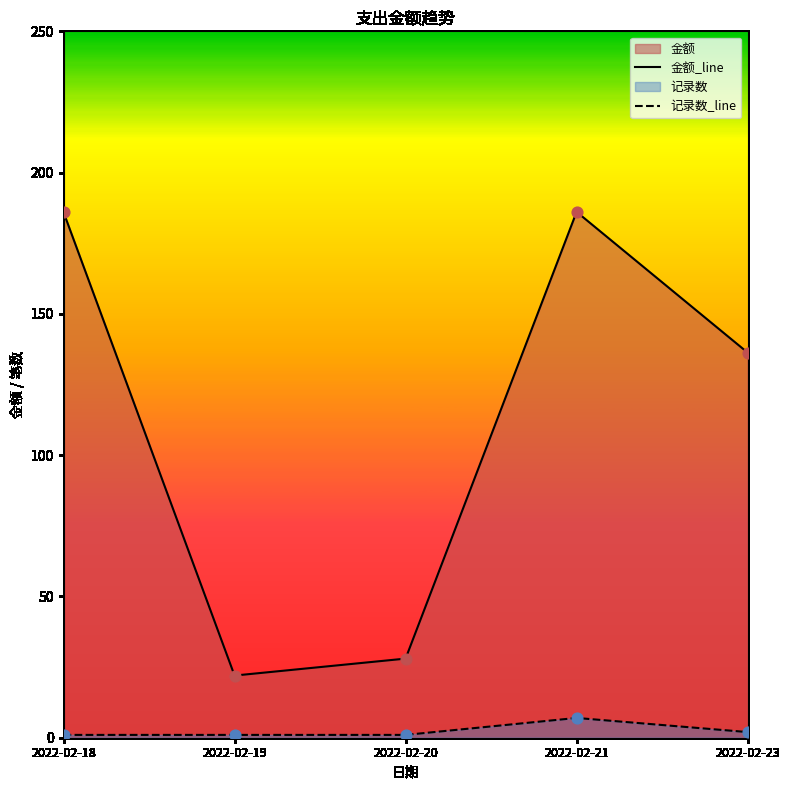

Which series contains the highest Y value?

金额_line